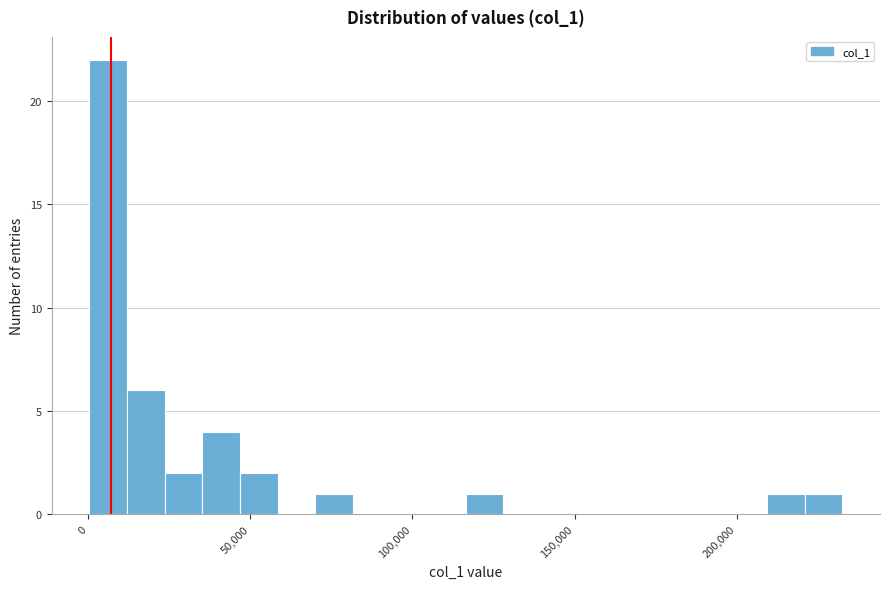

Read against the x-axis, roughly where is the centre of the tallest bar?

5000